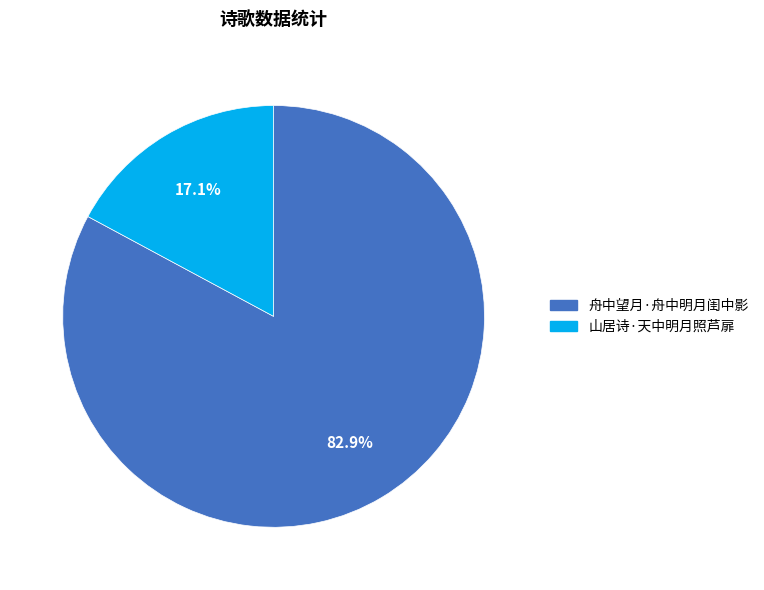

To the nearest percent, what is the average slice percentage?

50%